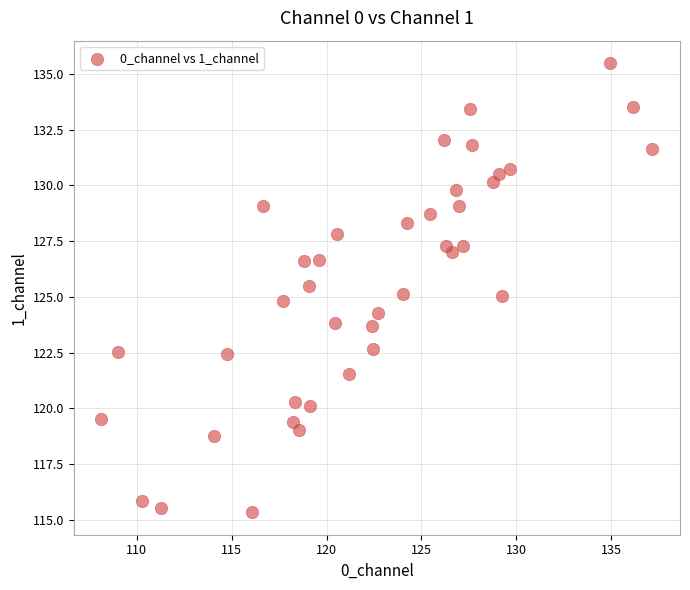

What is the range of Y values (max minus min)?

20.1